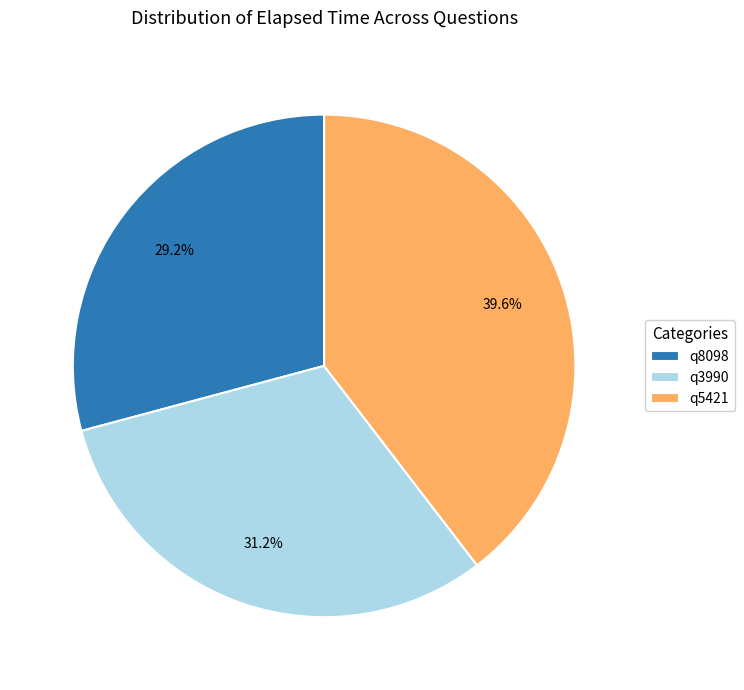

To the nearest percent, what is the combined percentage of q3990 and q5421?

71%